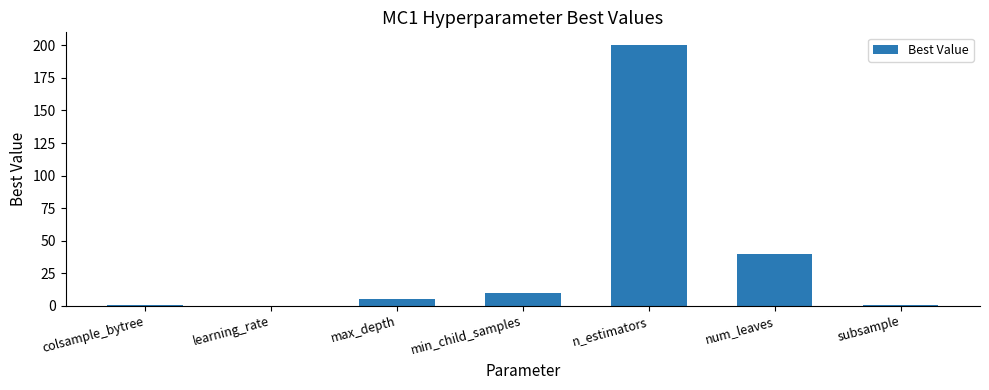

What is the sum of the values at n_estimators and max_depth?

205.0